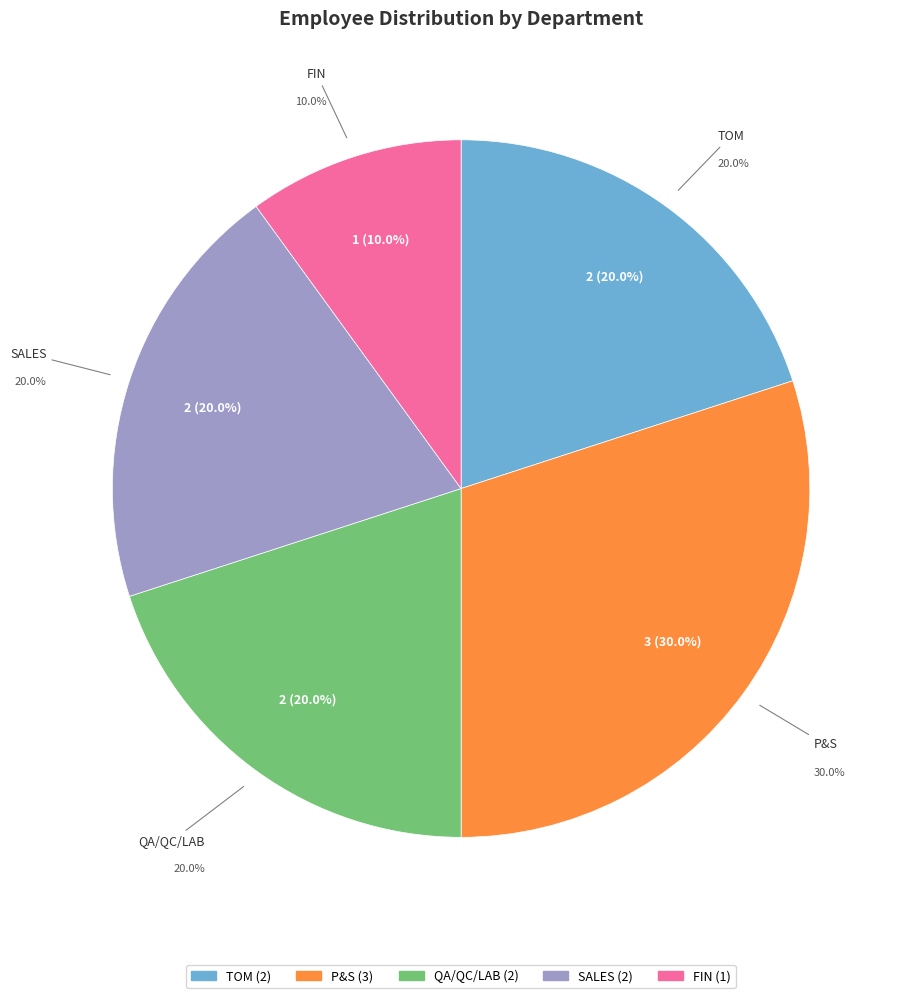

Which category has the biggest portion of the pie?

P&S